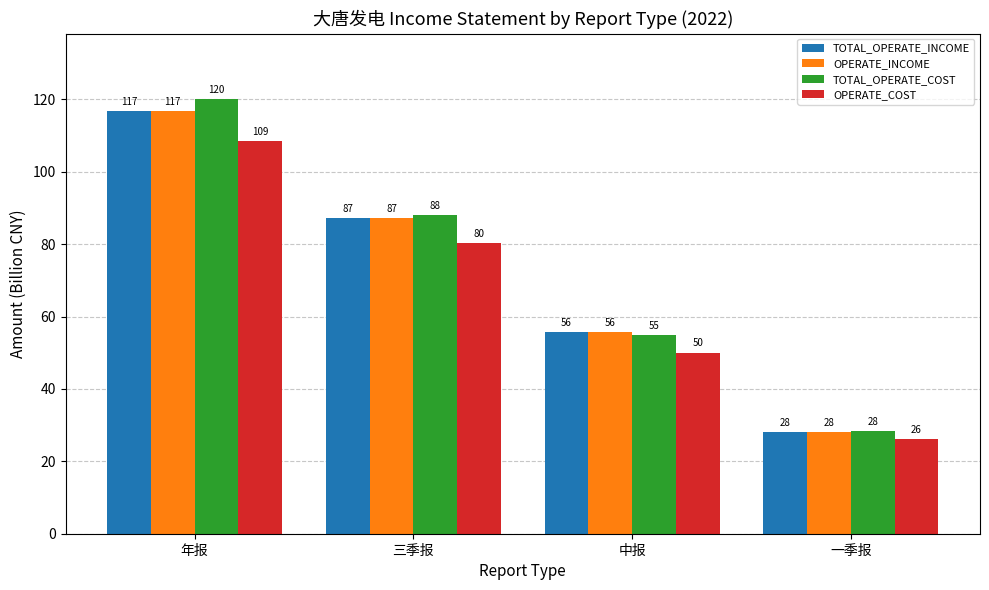

Which series has the widest spread of values?

TOTAL_OPERATE_COST